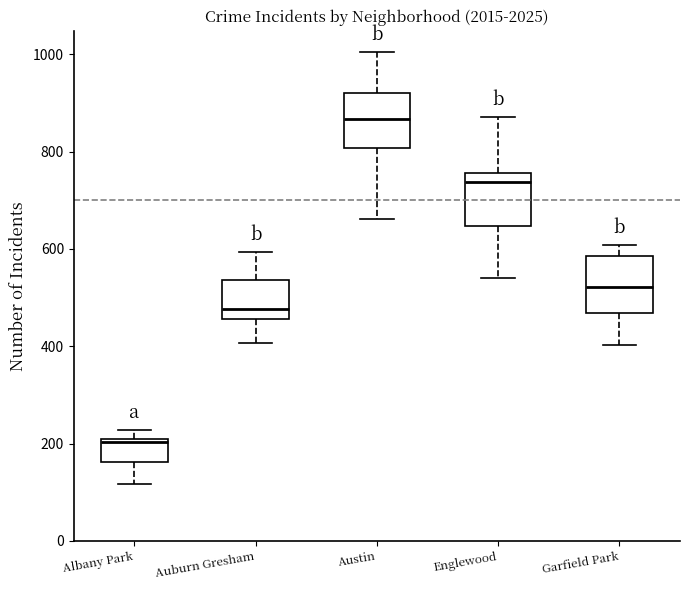

Where is the lower edge of the box for Englewood on the y-axis? The values are not printed on the chart, so give them approximately, as read against the axis.

640